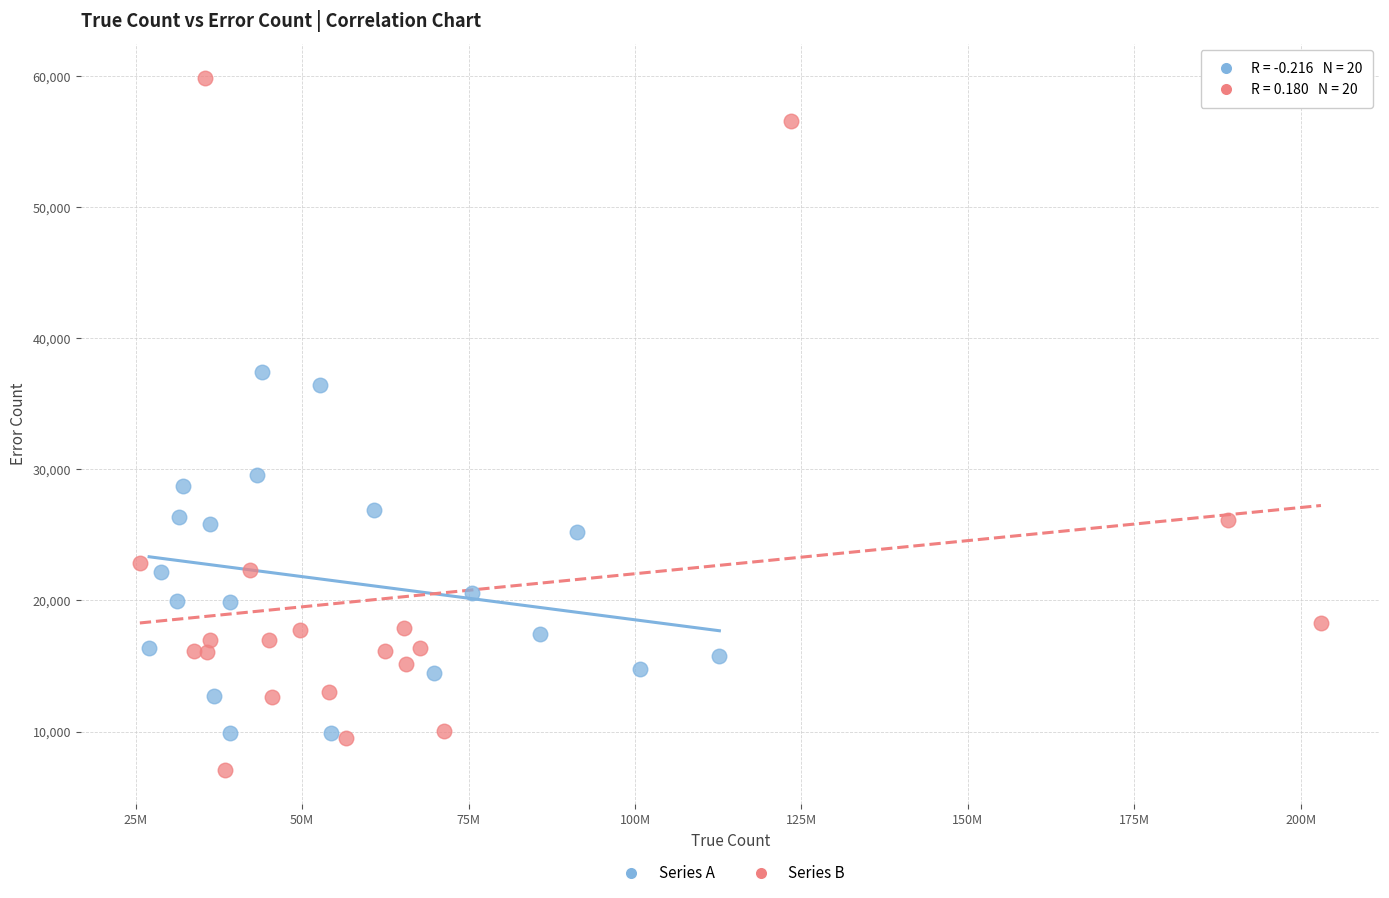

Which series contains the lowest Y value?

Series B